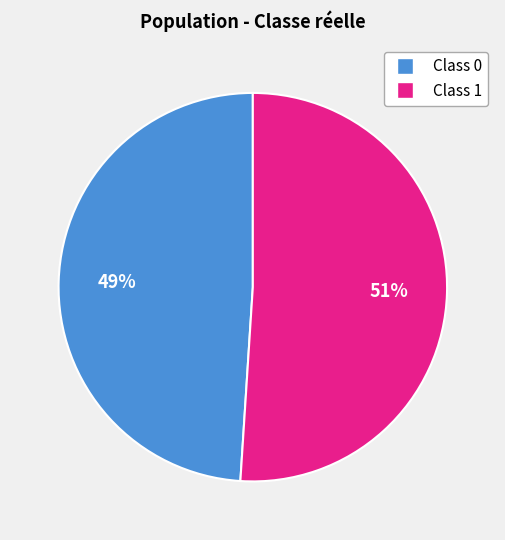

To the nearest percent, what is the difference between the largest and smallest slice percentages?

2%